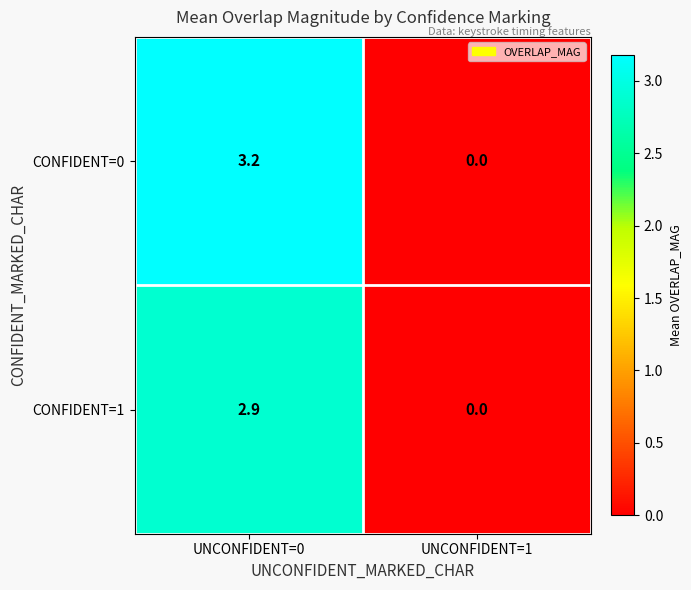

Reading left to right, list all the values displayed in this chart.

CONFIDENT=0: 3.2	0.0
CONFIDENT=1: 2.9	0.0